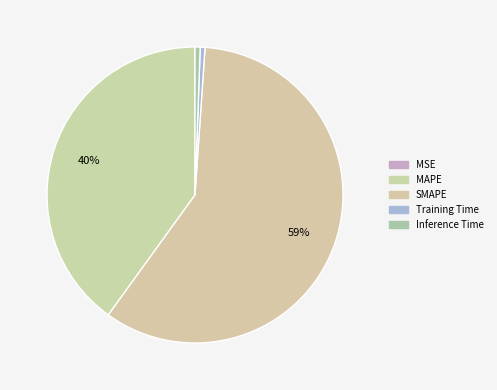

Which slice is the smallest?

MSE